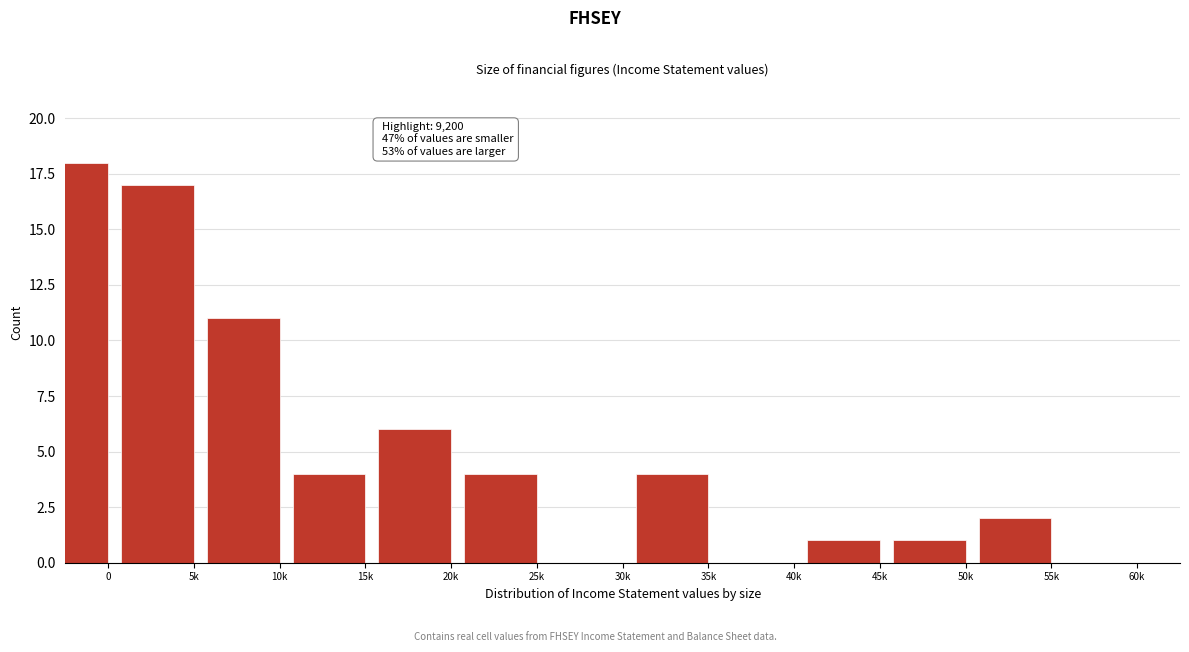

Reading left to right, what are all the values shown in this chart?

0=18	5k=17	10k=11	15k=4	20k=6	25k=4	30k=0	35k=4	40k=0	45k=1	50k=1	55k=2	60k=0